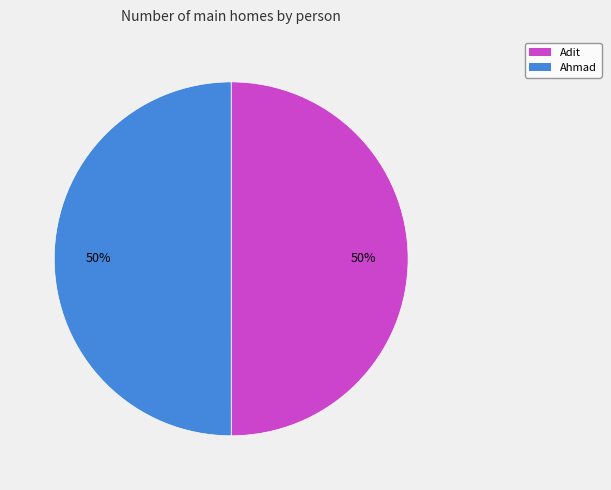

How many slices are in this pie chart?

2